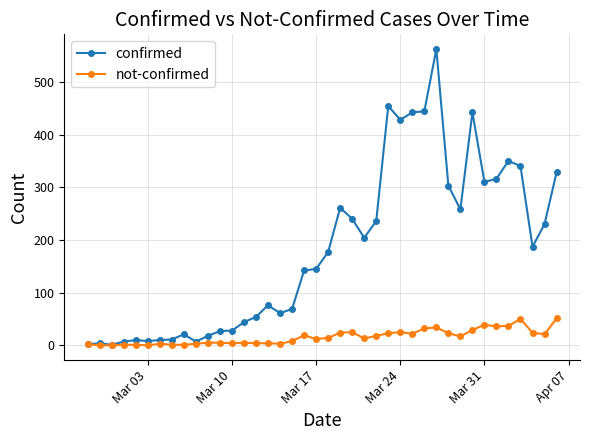

What is the sum of all confirmed values?

7257